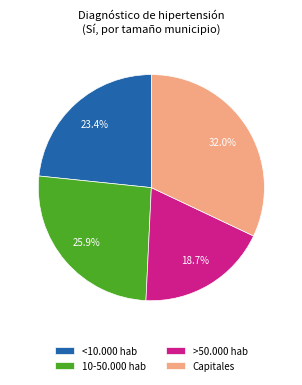

To the nearest percent, what percentage of the pie is >50.000 hab?

19%